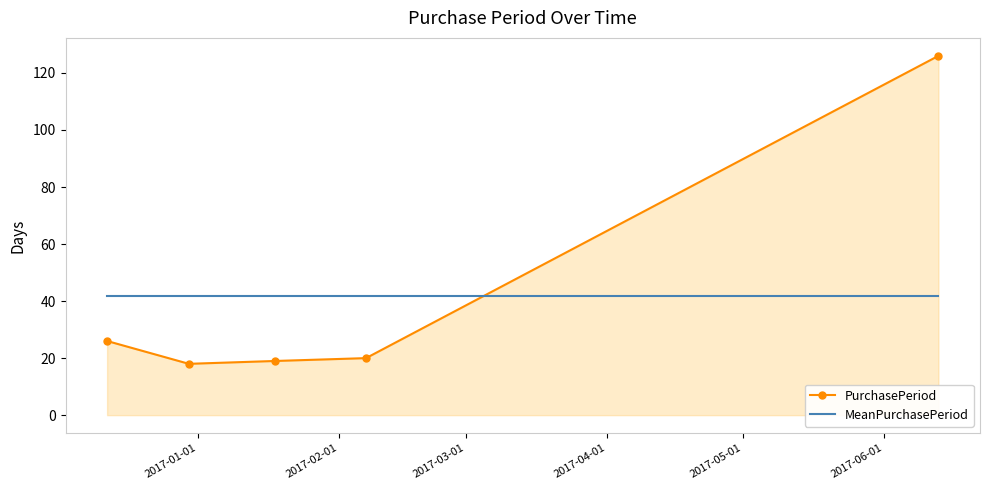

Which series has the largest range (max minus min)?

PurchasePeriod